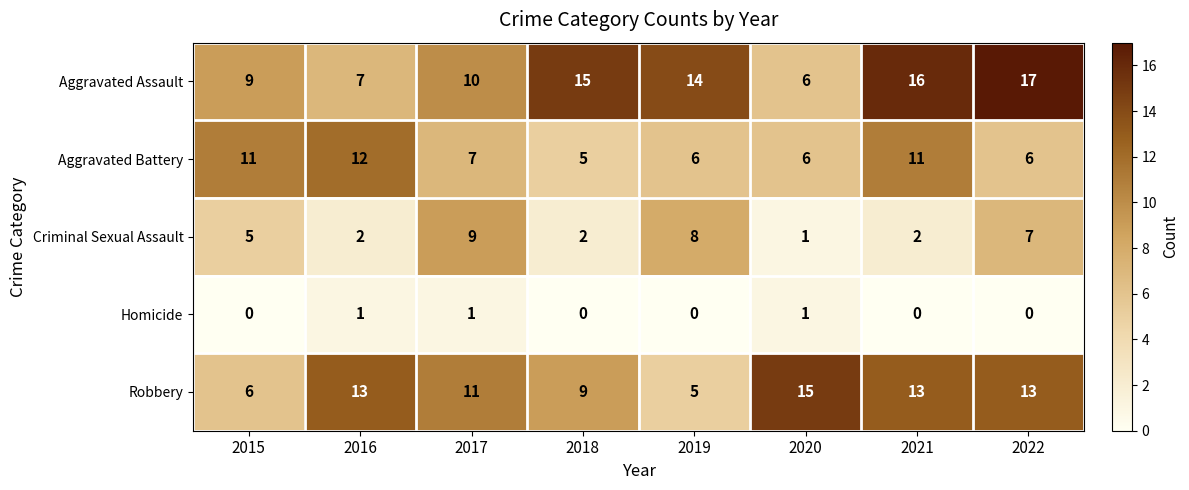

Where does the Aggravated Assault series first go above 14?

2018